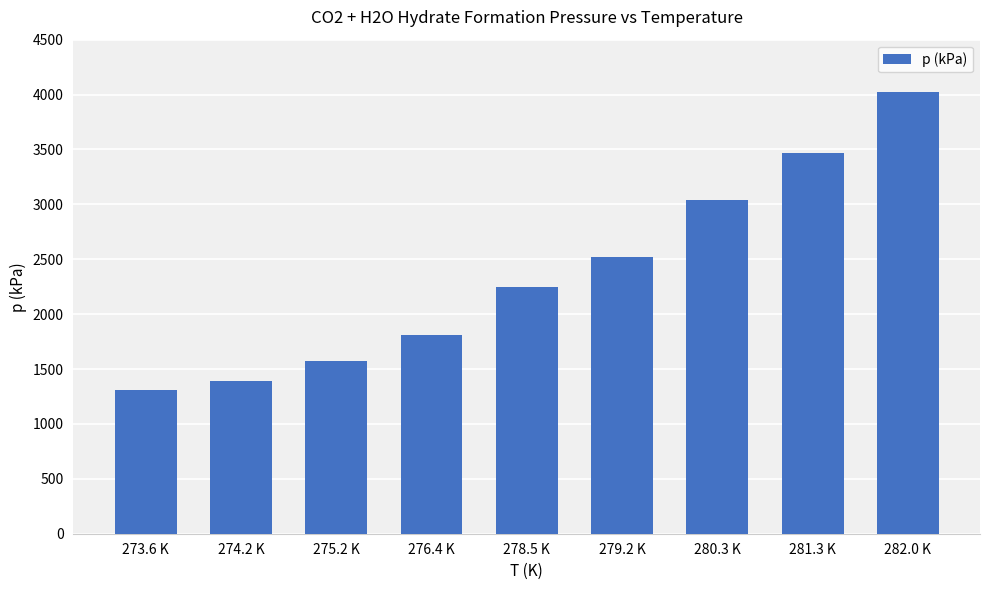

Between 273.6 K and 274.2 K, which is larger?

274.2 K